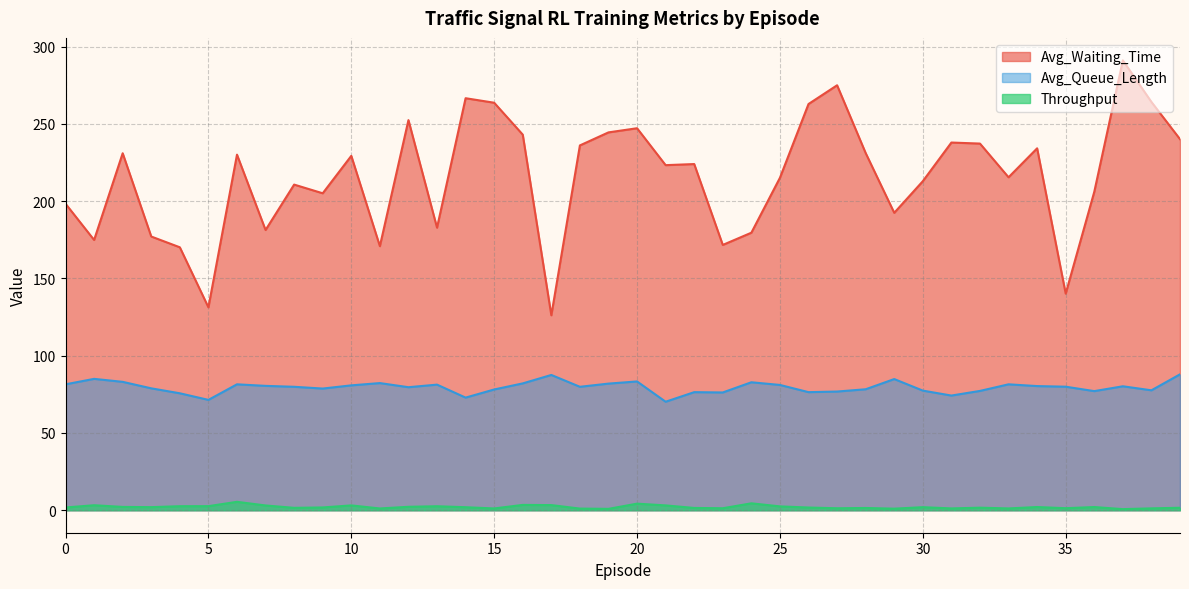

Reading left to right, extract all data points from this chart.

Avg_Waiting_Time: 0=198.3	1=174.9	2=231.0	3=177.1	4=170.1	5=131.3	6=230.1	7=181.3	8=210.7	9=205.1	10=229.3	11=170.9	12=252.4	13=182.8	14=266.6	15=263.7	16=243.0	17=126.2	18=236.1	19=244.5	20=247.2	21=223.3	22=224.0	23=171.7	24=179.6	25=215.1	26=262.8	27=275.0	28=231.1	29=192.4	30=212.9	31=237.9	32=237.2	33=215.4	34=234.2	35=140.2	36=206.0	37=291.1	38=264.2	39=240.1
Avg_Queue_Length: 0=81.5	1=85.0	2=83.1	3=78.9	4=75.7	5=71.4	6=81.5	7=80.5	8=79.9	9=78.7	10=80.8	11=82.3	12=79.6	13=81.3	14=72.9	15=78.1	16=82.1	17=87.5	18=79.9	19=81.9	20=83.3	21=70.2	22=76.4	23=76.2	24=82.8	25=81.1	26=76.4	27=76.8	28=78.3	29=84.9	30=77.4	31=74.2	32=77.2	33=81.5	34=80.3	35=79.9	36=77.1	37=80.2	38=77.6	39=87.9
Throughput: 0=1.8	1=3.2	2=2.1	3=2.0	4=2.6	5=2.6	6=5.4	7=3.1	8=1.6	9=1.8	10=3.1	11=1.1	12=2.2	13=2.6	14=1.9	15=1.2	16=3.4	17=3.3	18=1.1	19=0.9	20=4.3	21=3.1	22=1.5	23=1.3	24=4.5	25=2.5	26=1.8	27=1.3	28=1.5	29=1.0	30=2.0	31=1.2	32=1.6	33=1.2	34=2.1	35=1.3	36=2.1	37=0.7	38=1.2	39=1.6